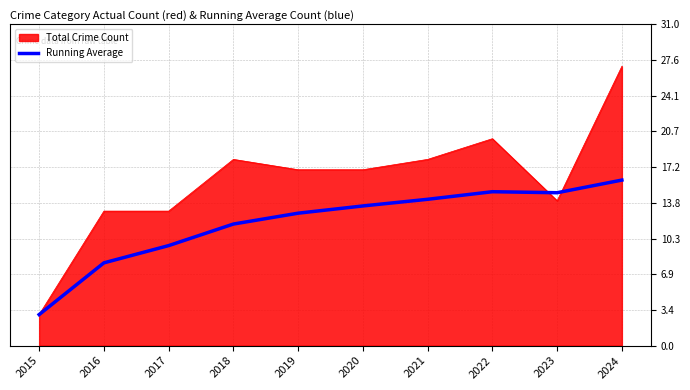

What is the difference between the highest and lowest values at 2022?

5.1